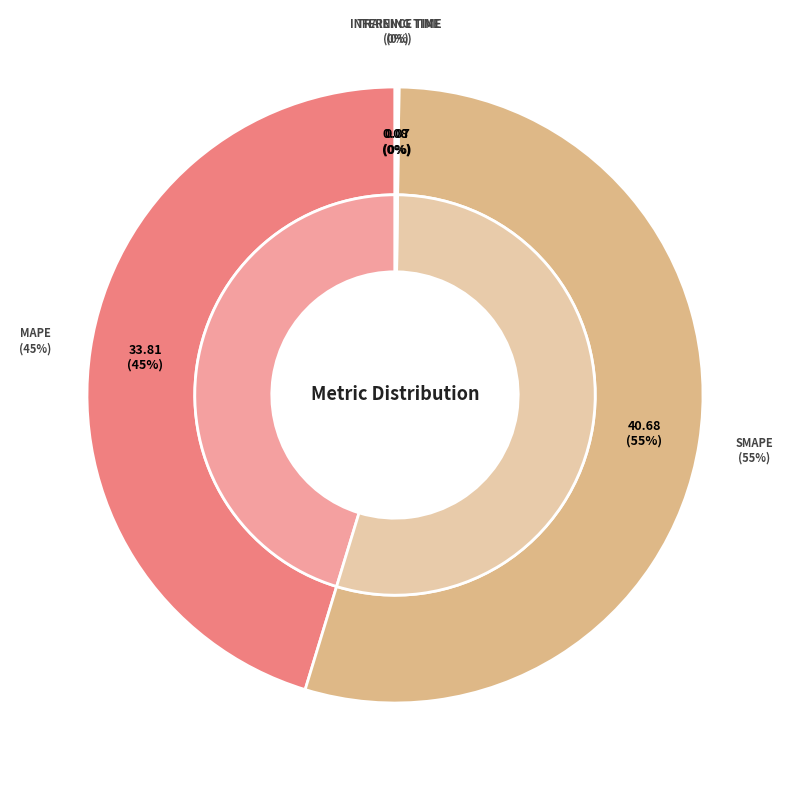

What is the total percentage of Training Time and SMAPE?

54.6%